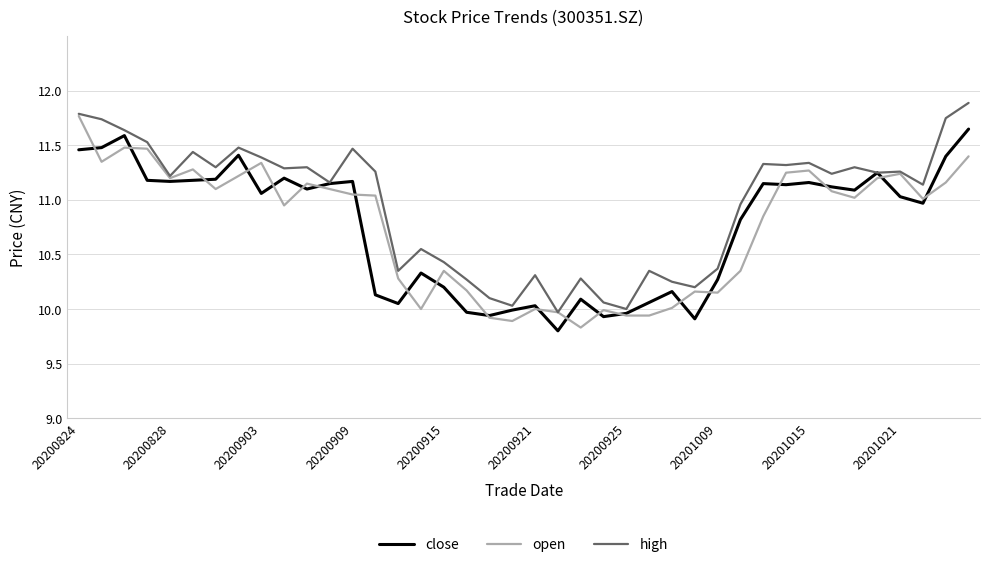

What is the minimum value shown in the chart?

9.8